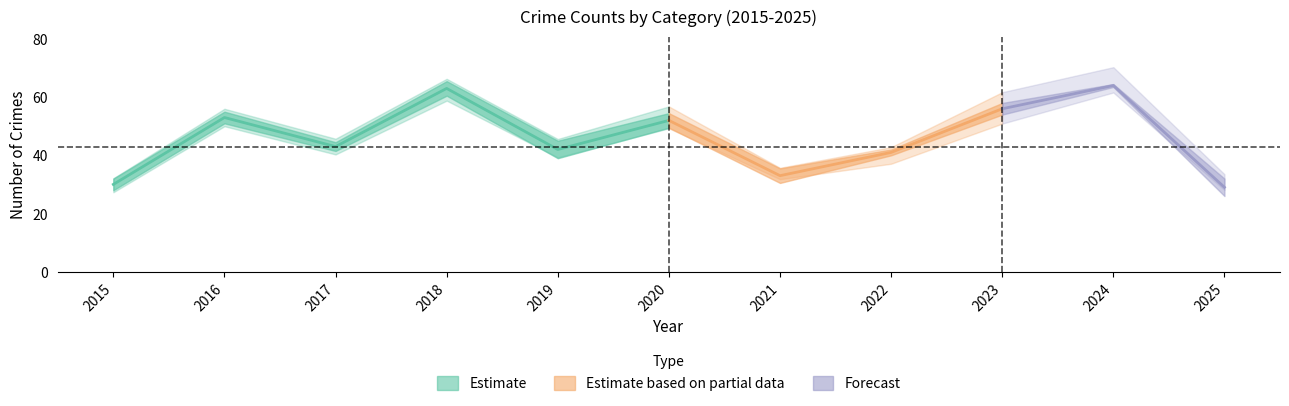

At which label does Total first exceed 43?

2016